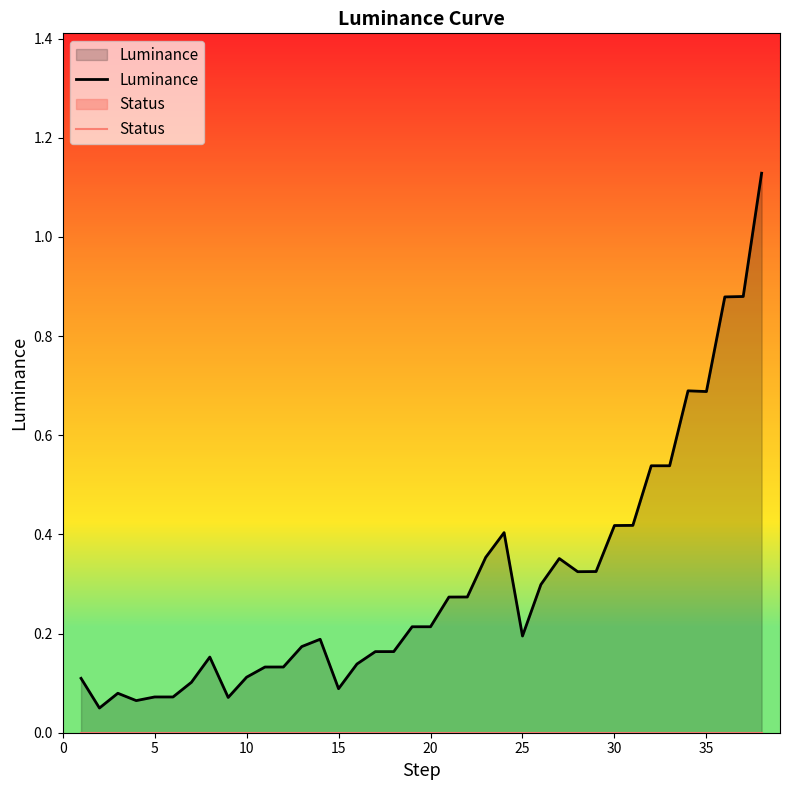

Which series has the largest total across all categories?

Luminance